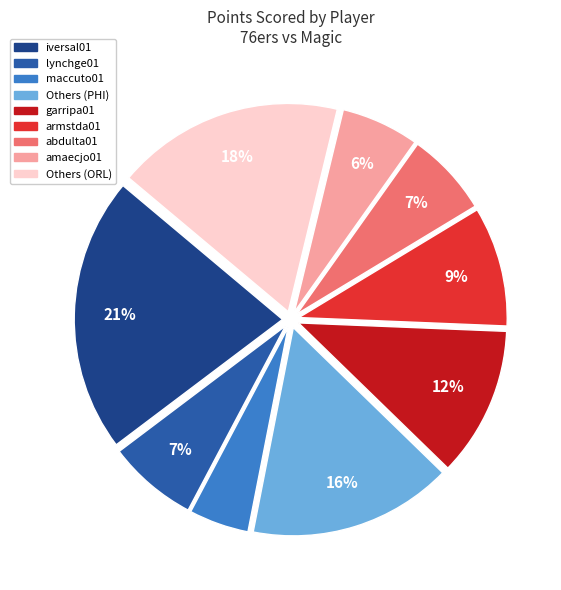

Is there any slice that represents more than half of the pie?

No